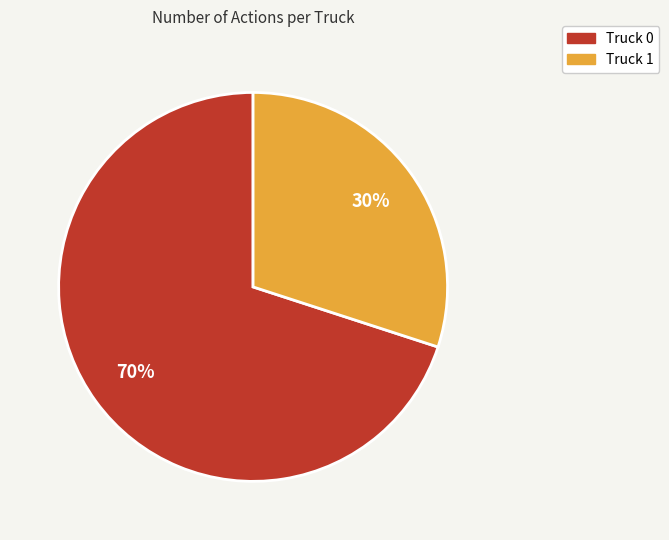

To the nearest percent, what is the difference between the Truck 0 and Truck 1 slice percentages?

40%